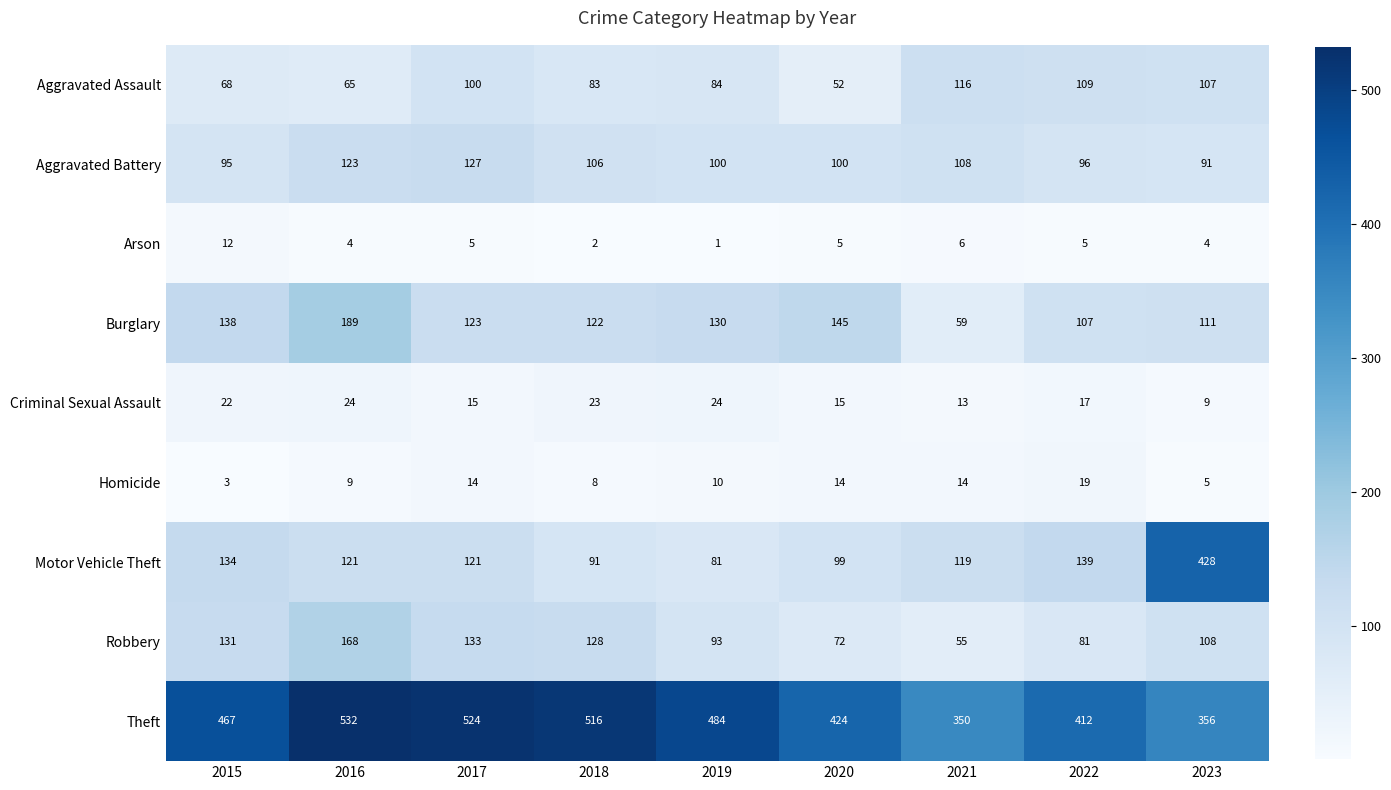

At 2016, list the series in order from largest to smallest.

Theft, Burglary, Robbery, Aggravated Battery, Motor Vehicle Theft, Aggravated Assault, Criminal Sexual Assault, Homicide, Arson